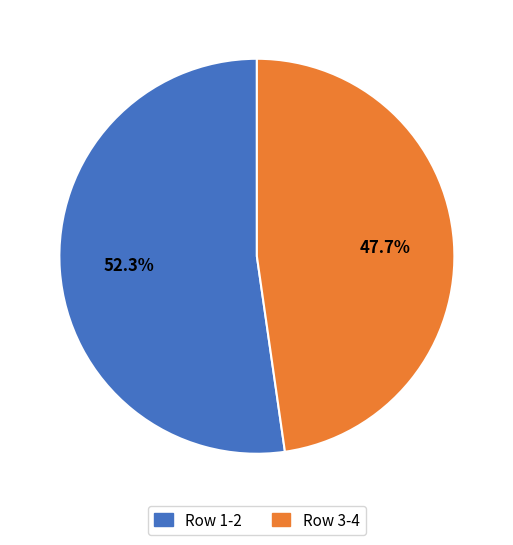

Rank the categories by value from highest to lowest.

Row 1-2, Row 3-4